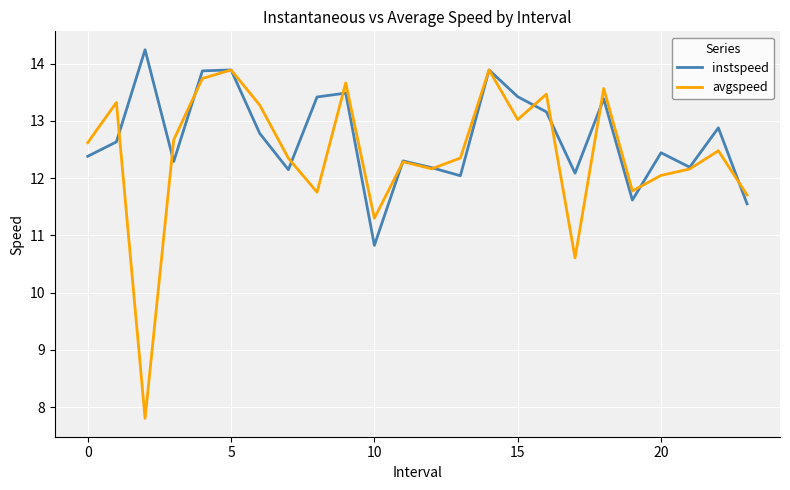

Which series has the largest total across all categories?

instspeed